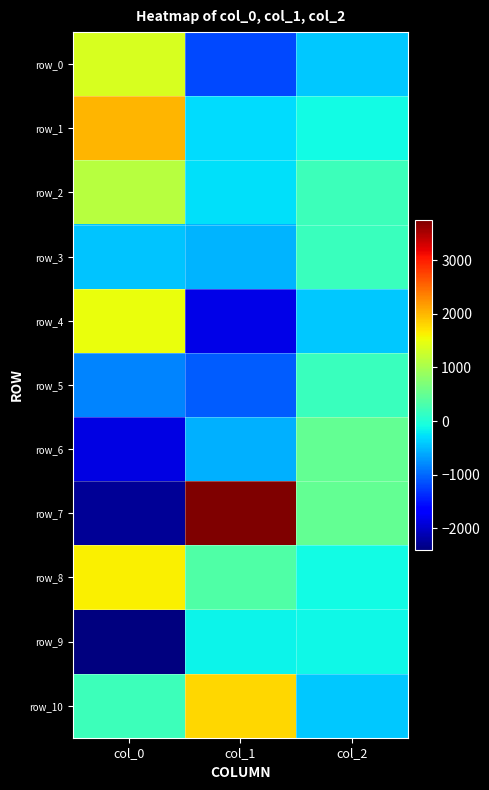

At which category is the sum across all series the highest?

col_2